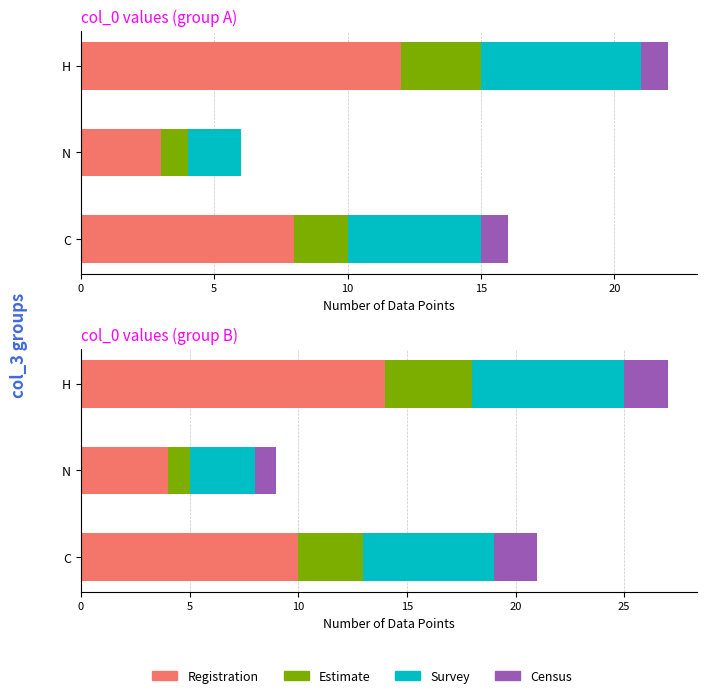

How many groups of bars are there?

3